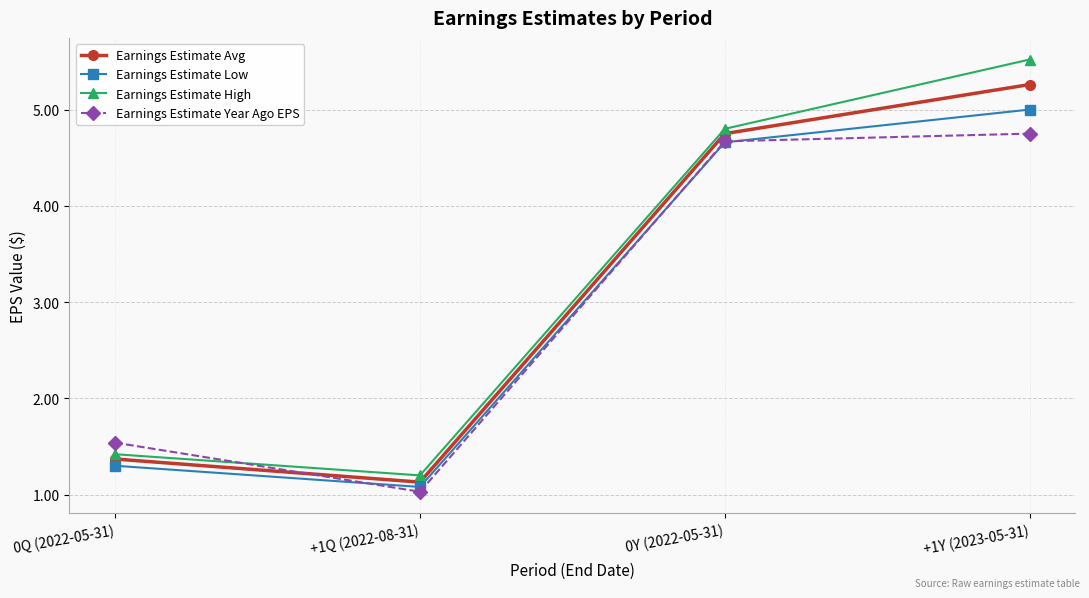

True or false: Earnings Estimate Low has more than 0 interior local peaks.

False